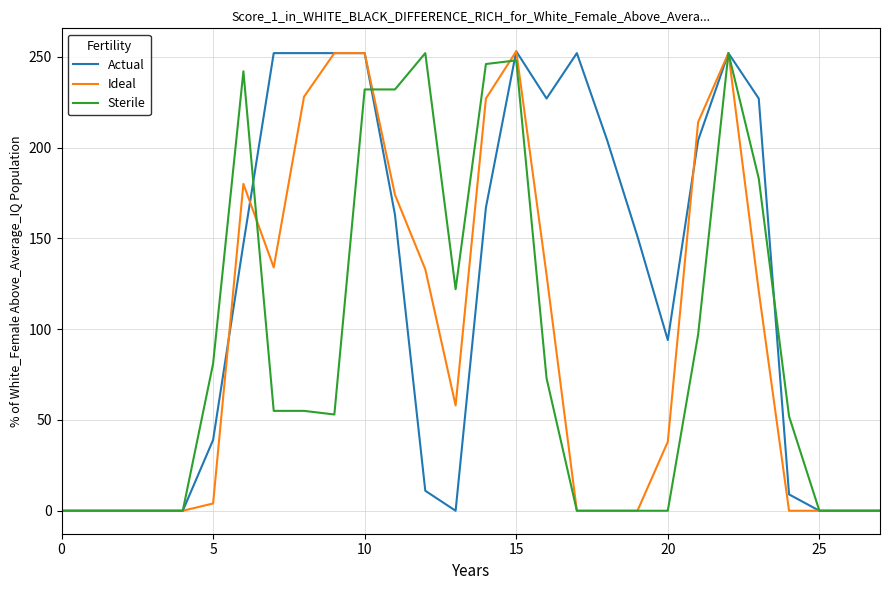

What is the maximum value for Ideal?

253